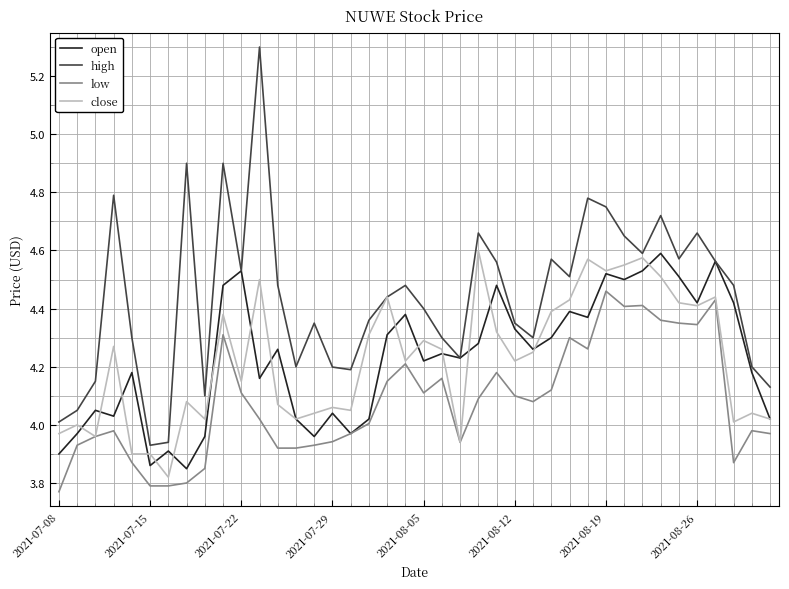

Which series has the widest spread of values?

high